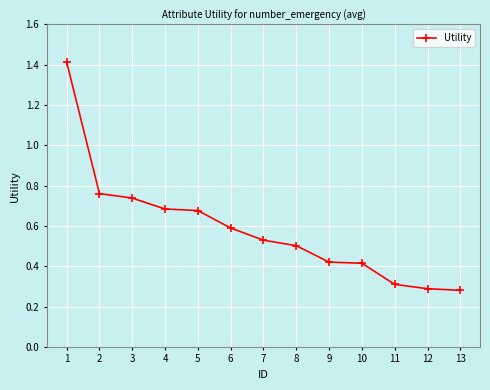

What is the difference between the maximum and minimum values?

1.1